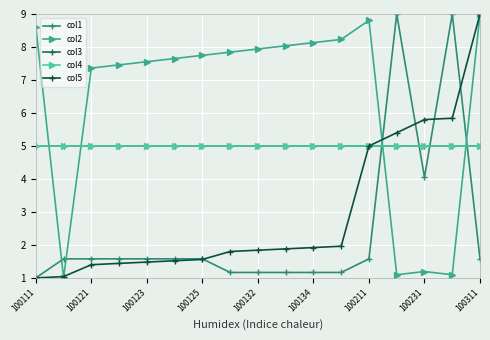

How many interior local peaks does the col2 series have?

2